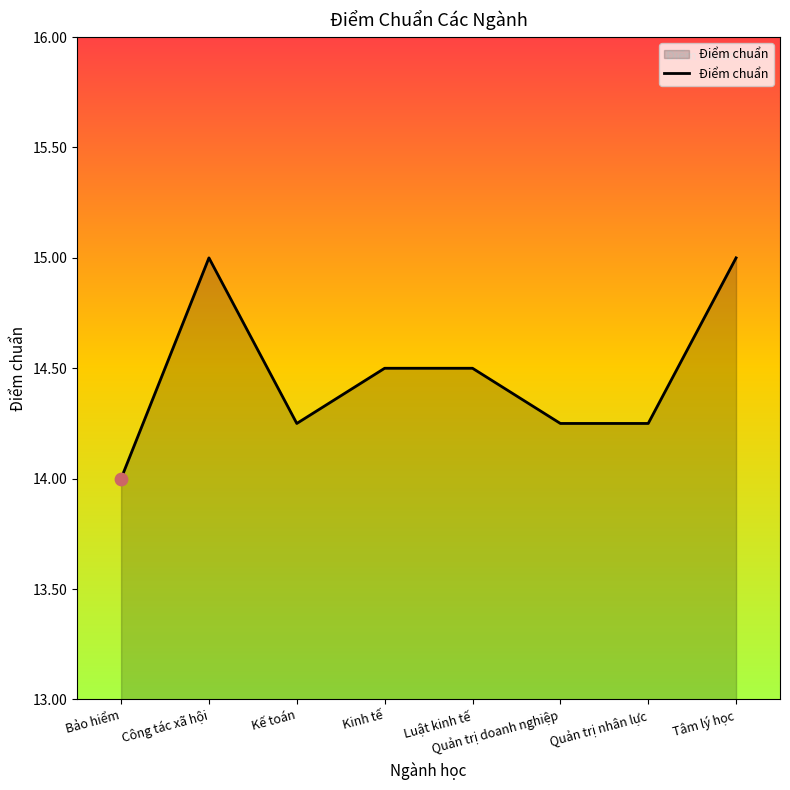

What is the ratio of the value at Kinh tế to the value at Tâm lý học?

1.0